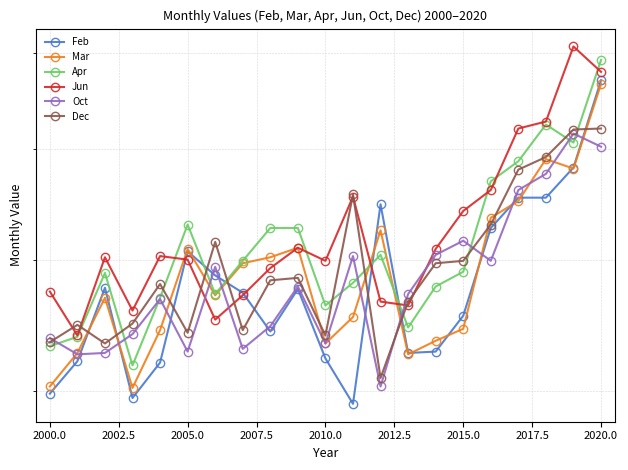

What is the maximum value shown in the chart?

8070